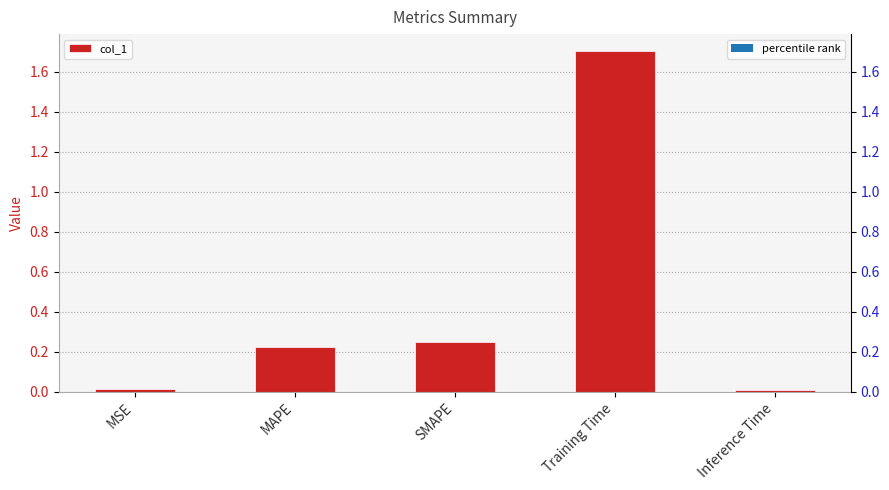

What is the value of the 2nd bar from the left?

0.2